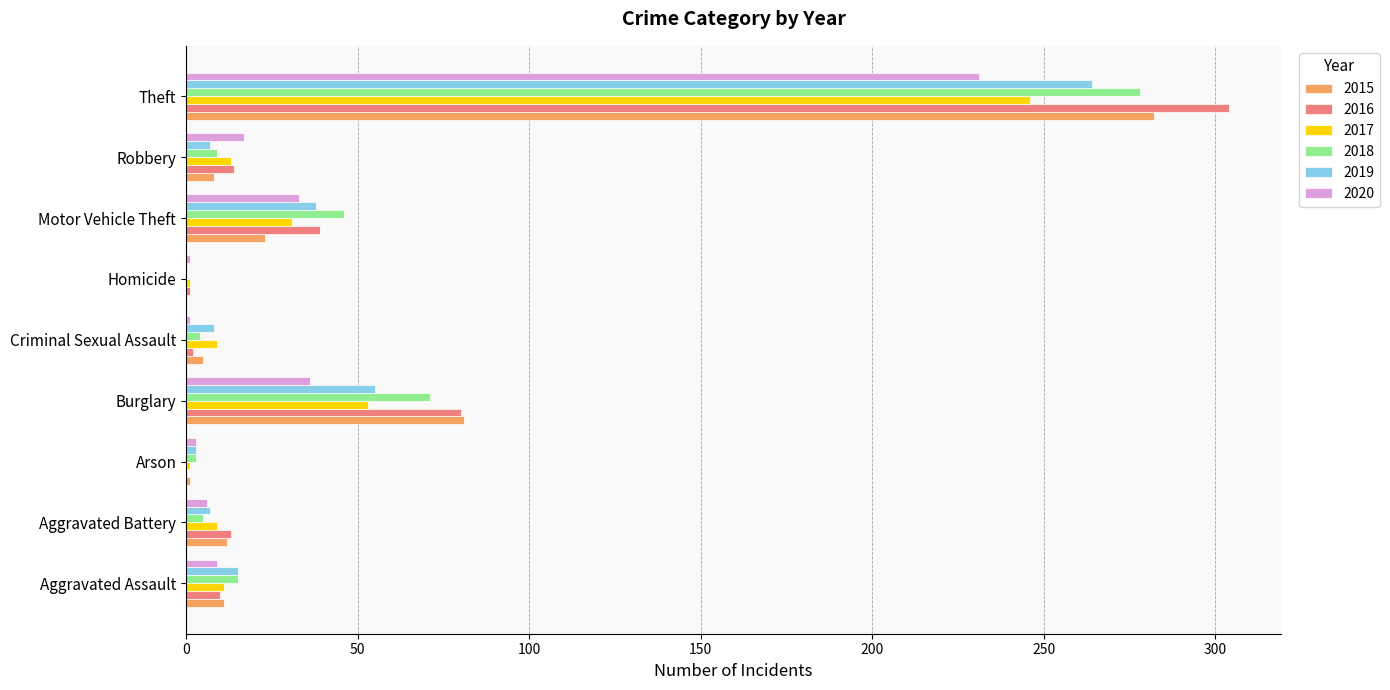

What is the sum of all 2017 values?

374